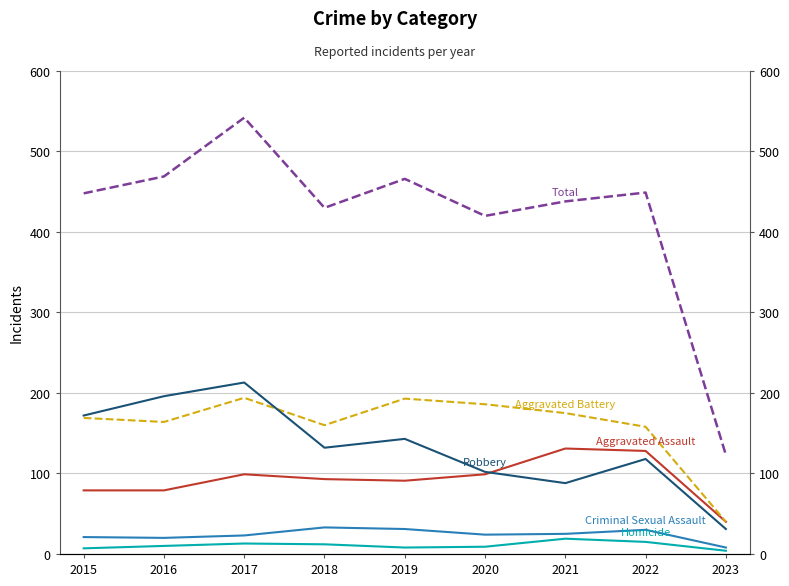

How many data points in Total are above 448?

4